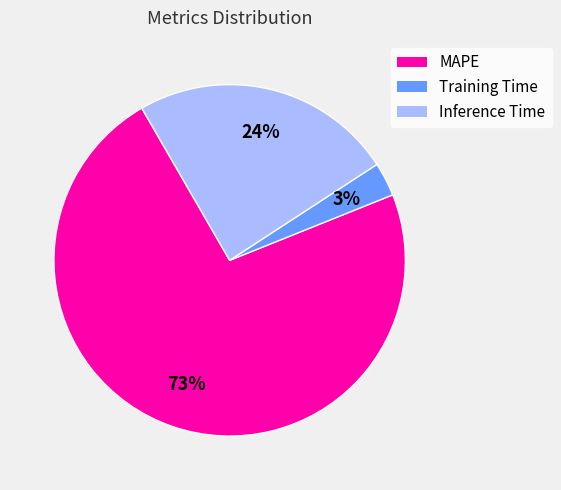

Which category has the smallest portion of the pie?

Training Time